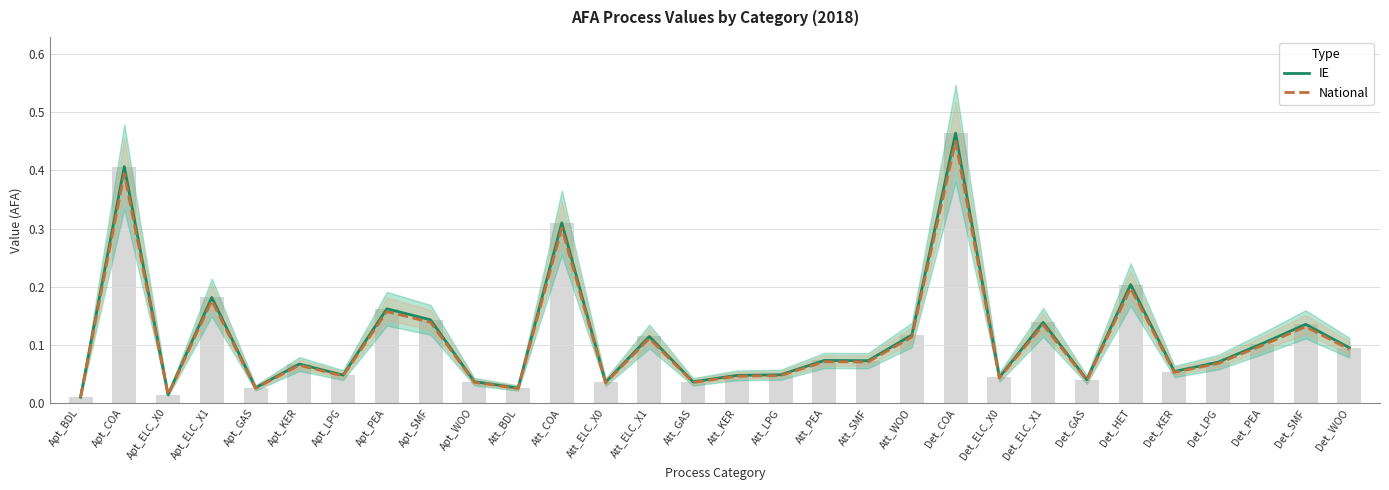

Where is IE nearest to the value 0?

Apt_BDL